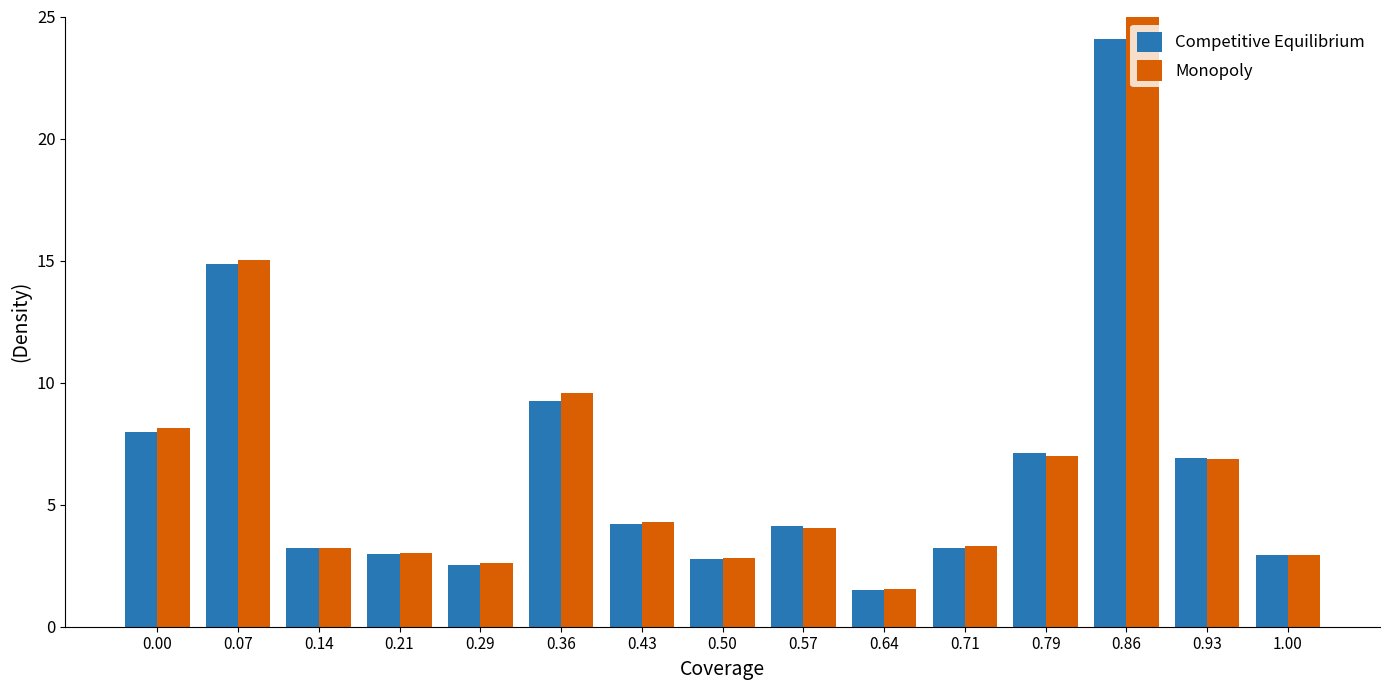

What is the sum of all Competitive Equilibrium values?

97.7